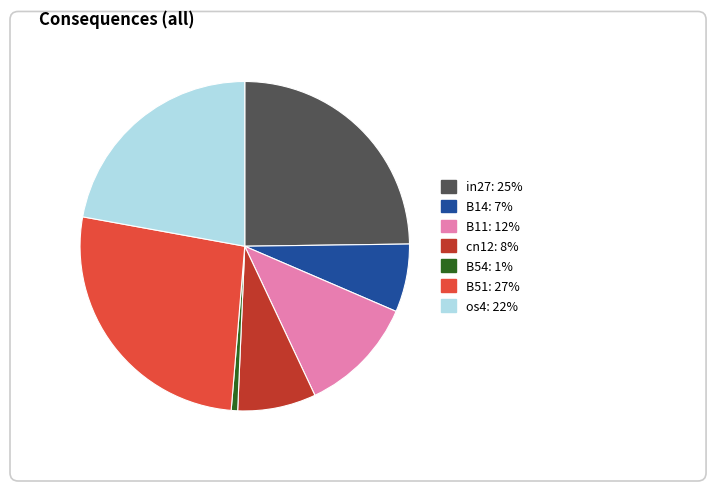

Does B51 represent more than half of the total?

No